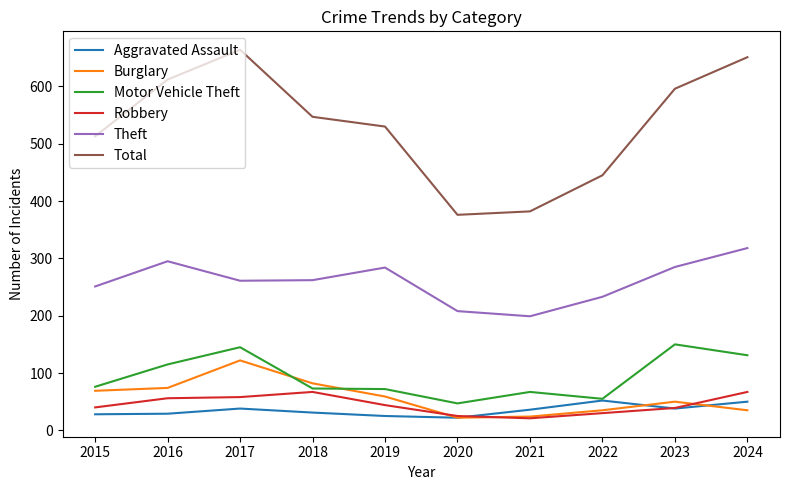

The Total series shows 382 at 2021. True or false?

True